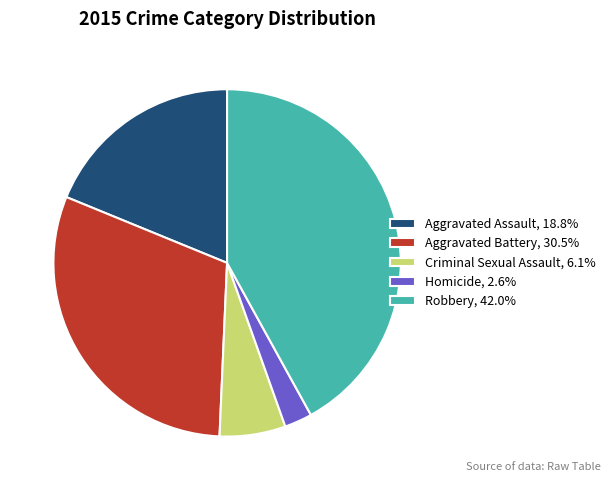

What is the ratio of the value at Aggravated Battery, 30.5% to the value at Aggravated Assault, 18.8%?

1.6